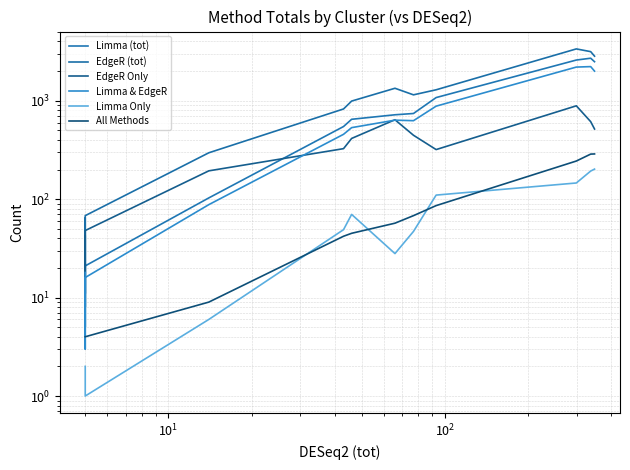

Which series has the largest range (max minus min)?

EdgeR (tot)